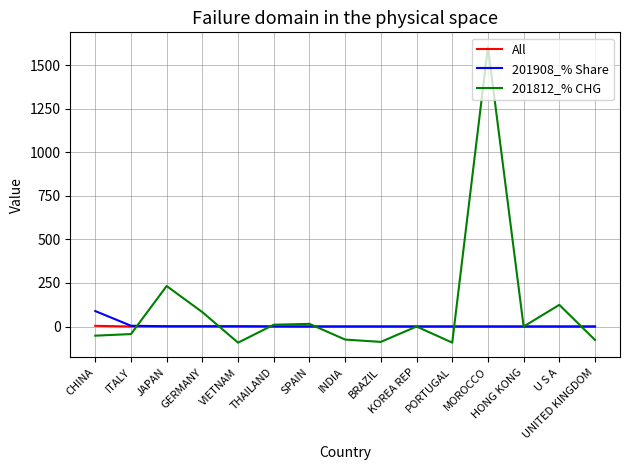

At how many categories does at least one series exceed 632?

1